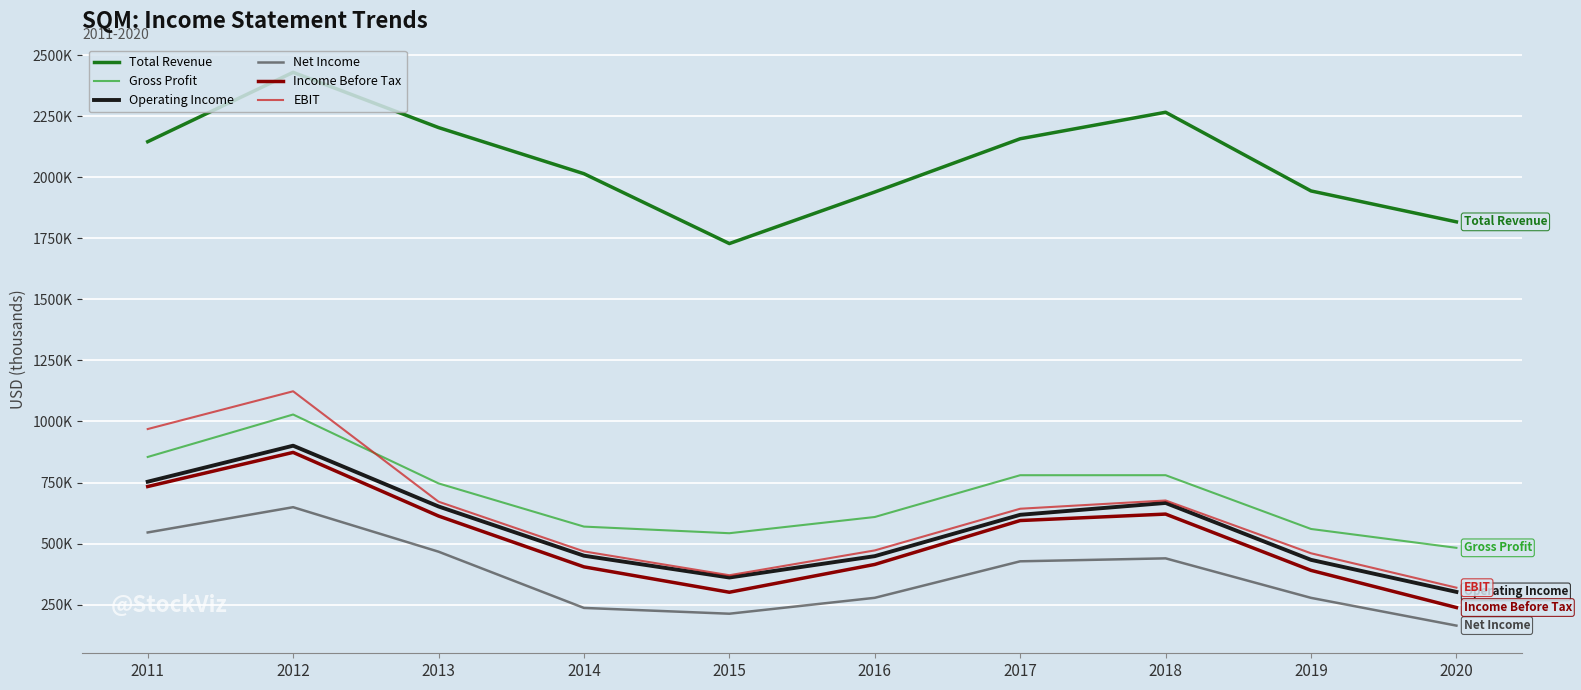

What is the average value of the Operating Income series?

558830